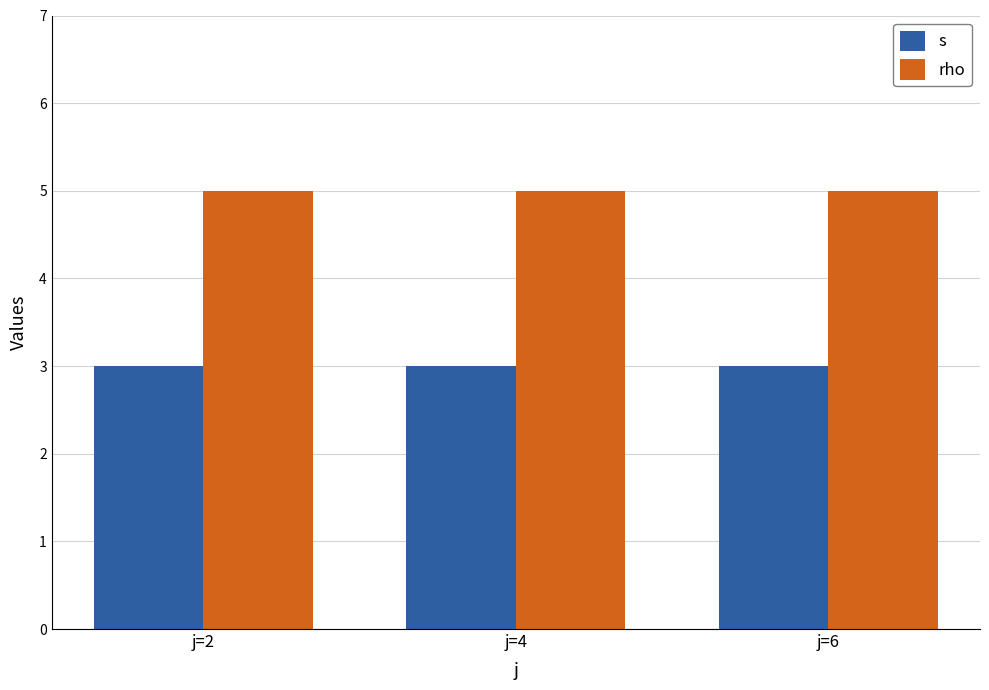

What is the smallest value displayed?

3